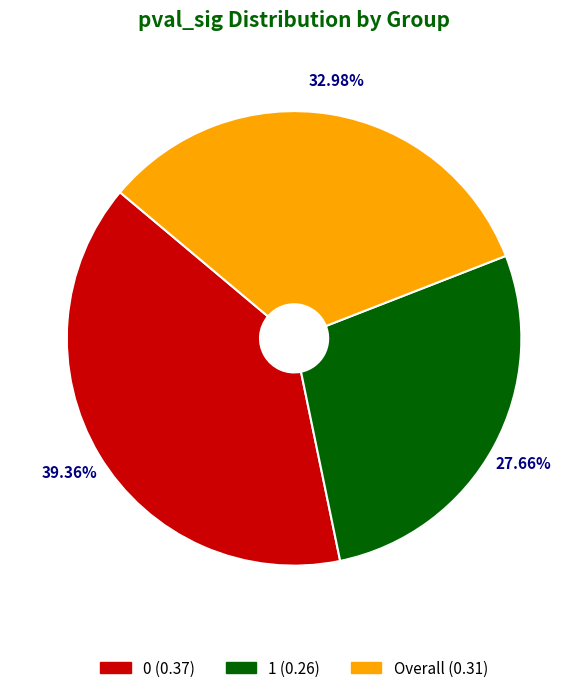

How many slices are in this pie chart?

3